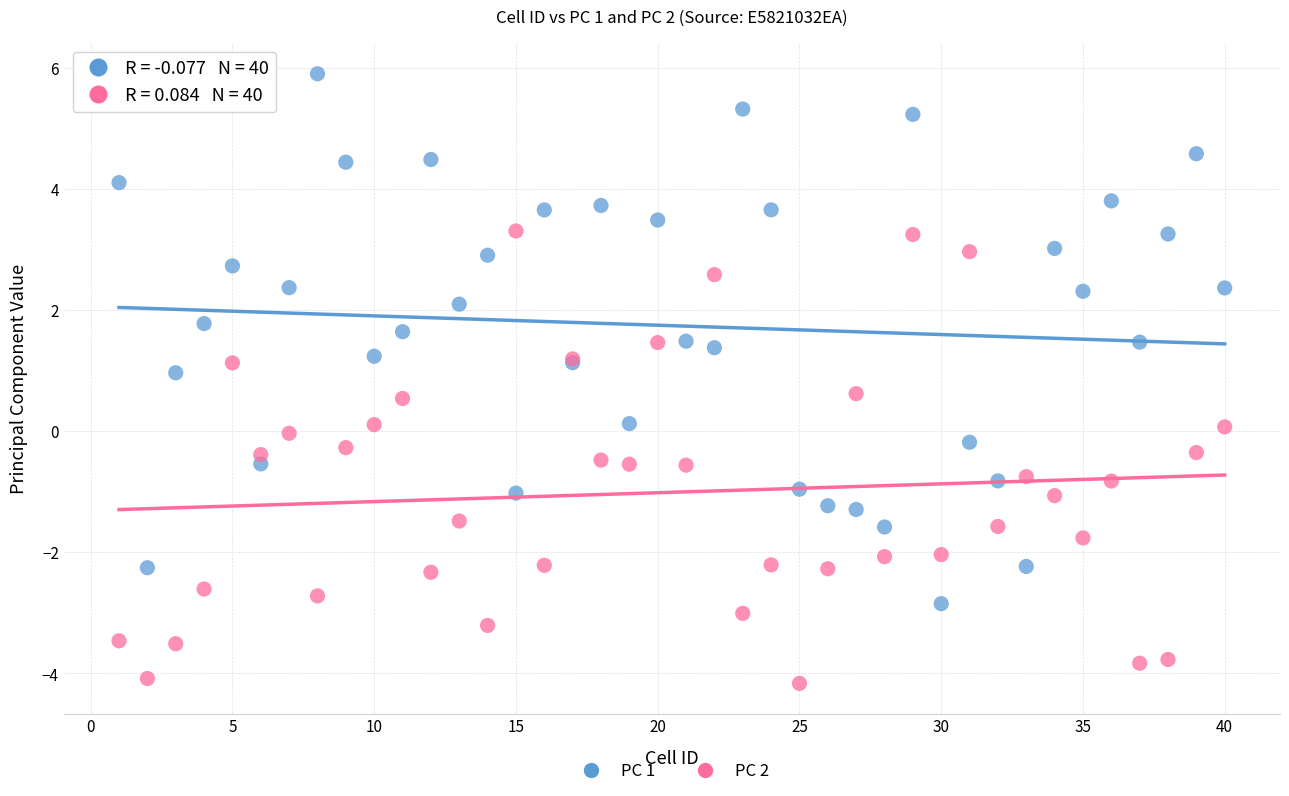

Which series reaches the maximum Y coordinate?

PC 1